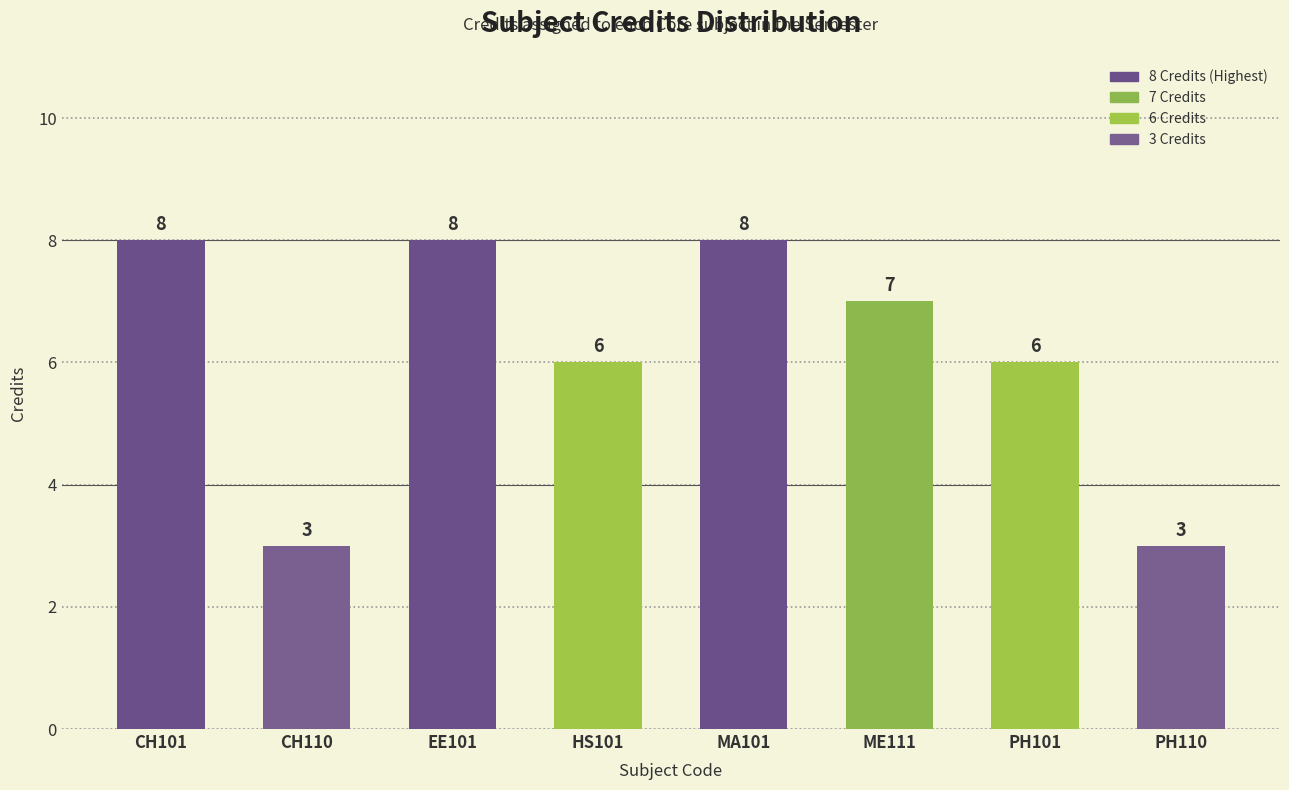

What is the ratio of the value at ME111 to the value at PH101?

1.2